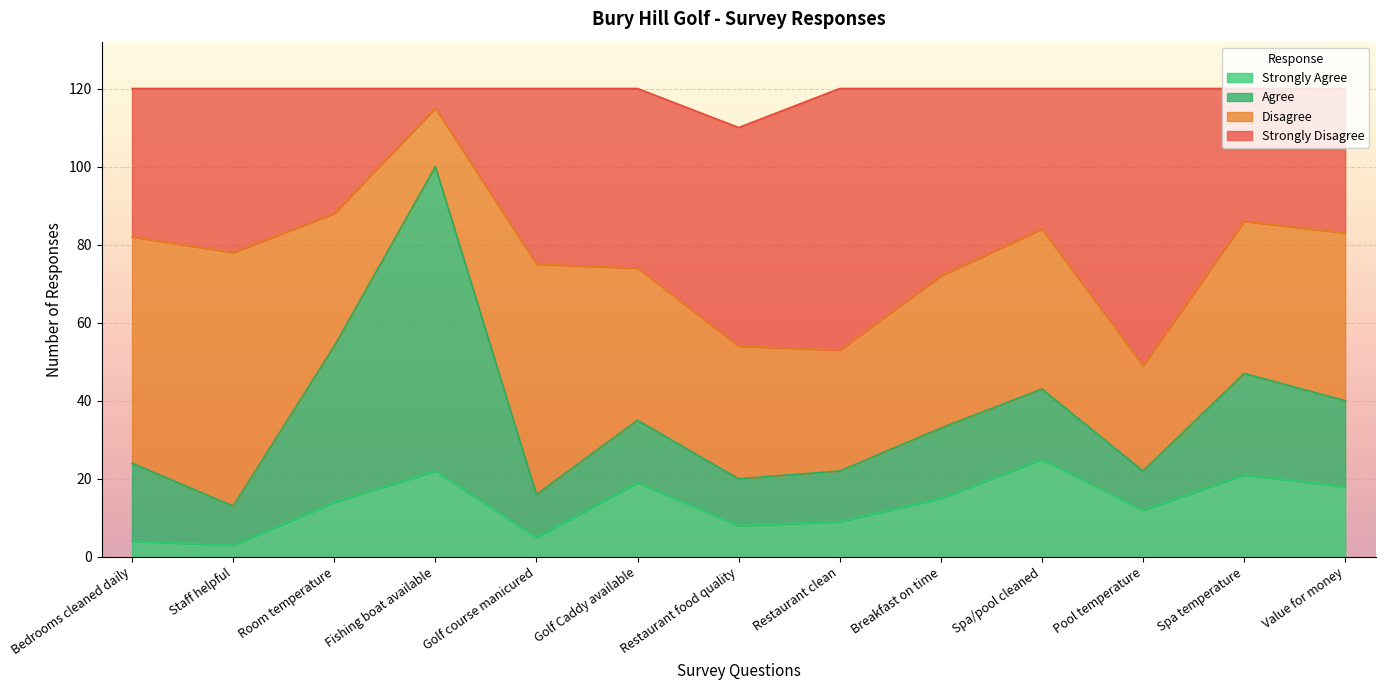

What is the total value across all series at Pool temperature?

120